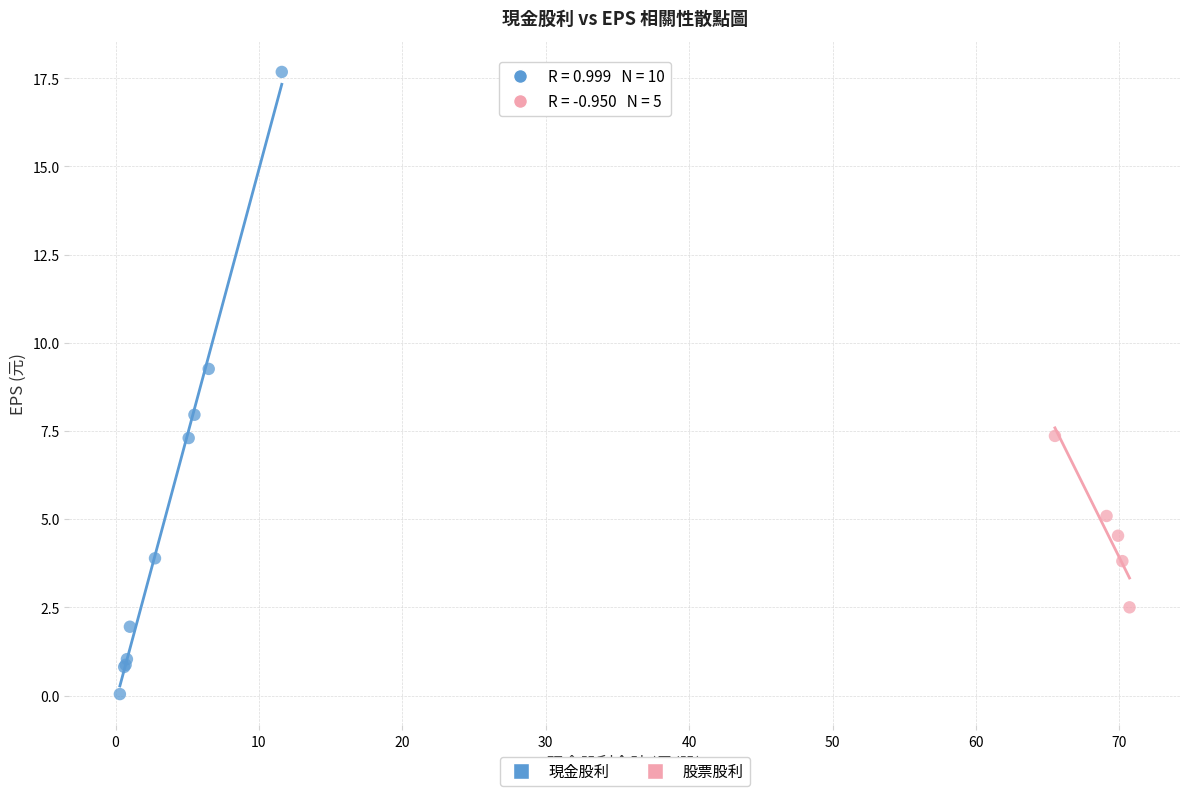

Which series reaches the minimum Y coordinate?

現金股利